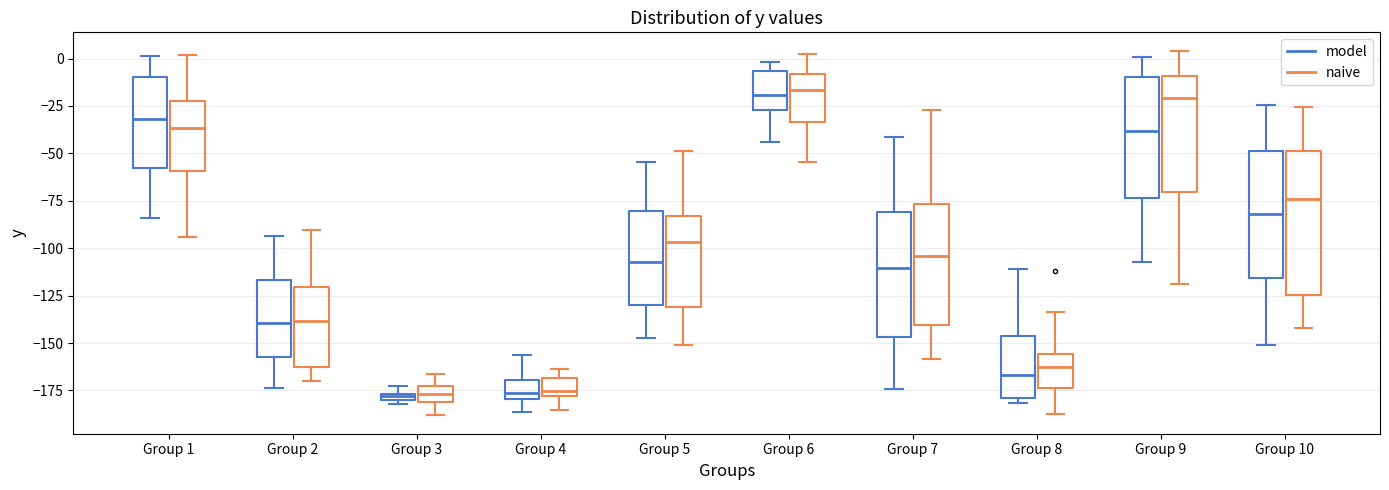

Where does the upper whisker of the box for Group 4 (model) end on the y-axis? The values are not printed on the chart, so give them approximately, as read against the axis.

-155